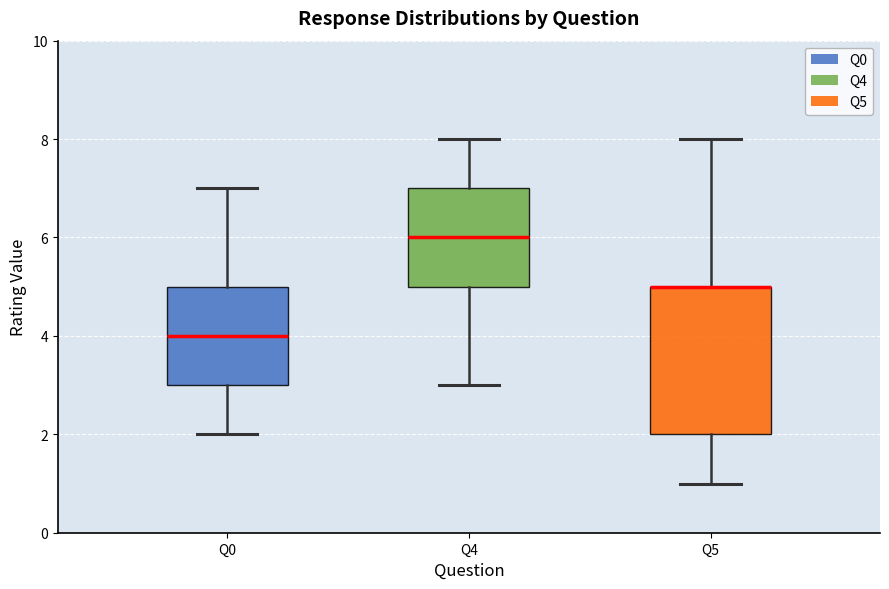

Which box is the tallest, from its lower edge to its upper edge?

Q5